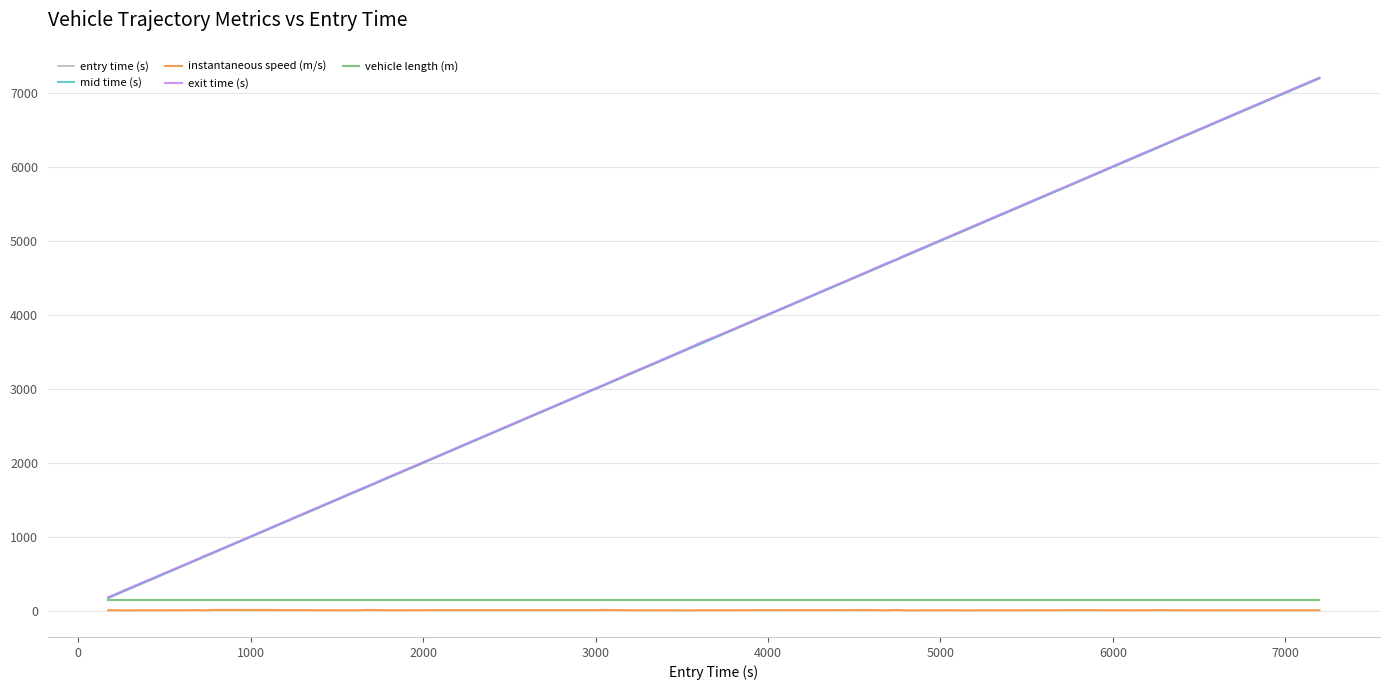

What is the lowest value of the exit time (s) series?

186.8